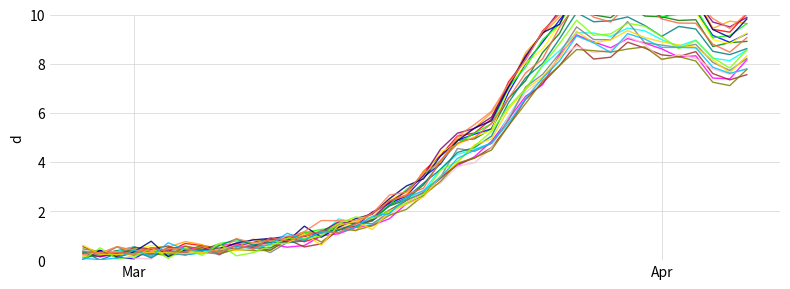

What position from the left is 2020-03-05?

8